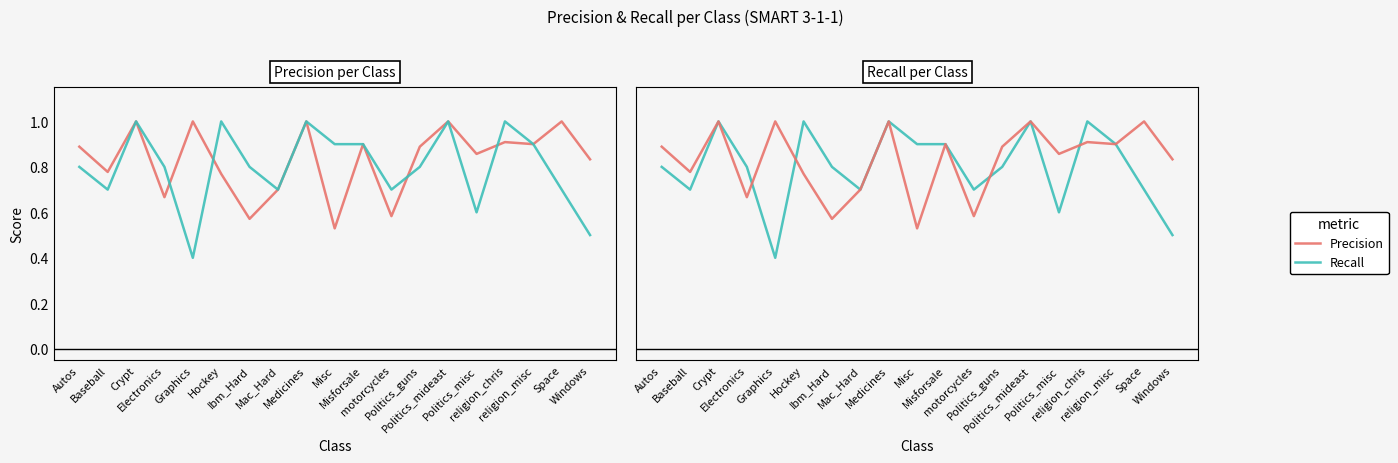

What is the total value across all series at Crypt?

2.0